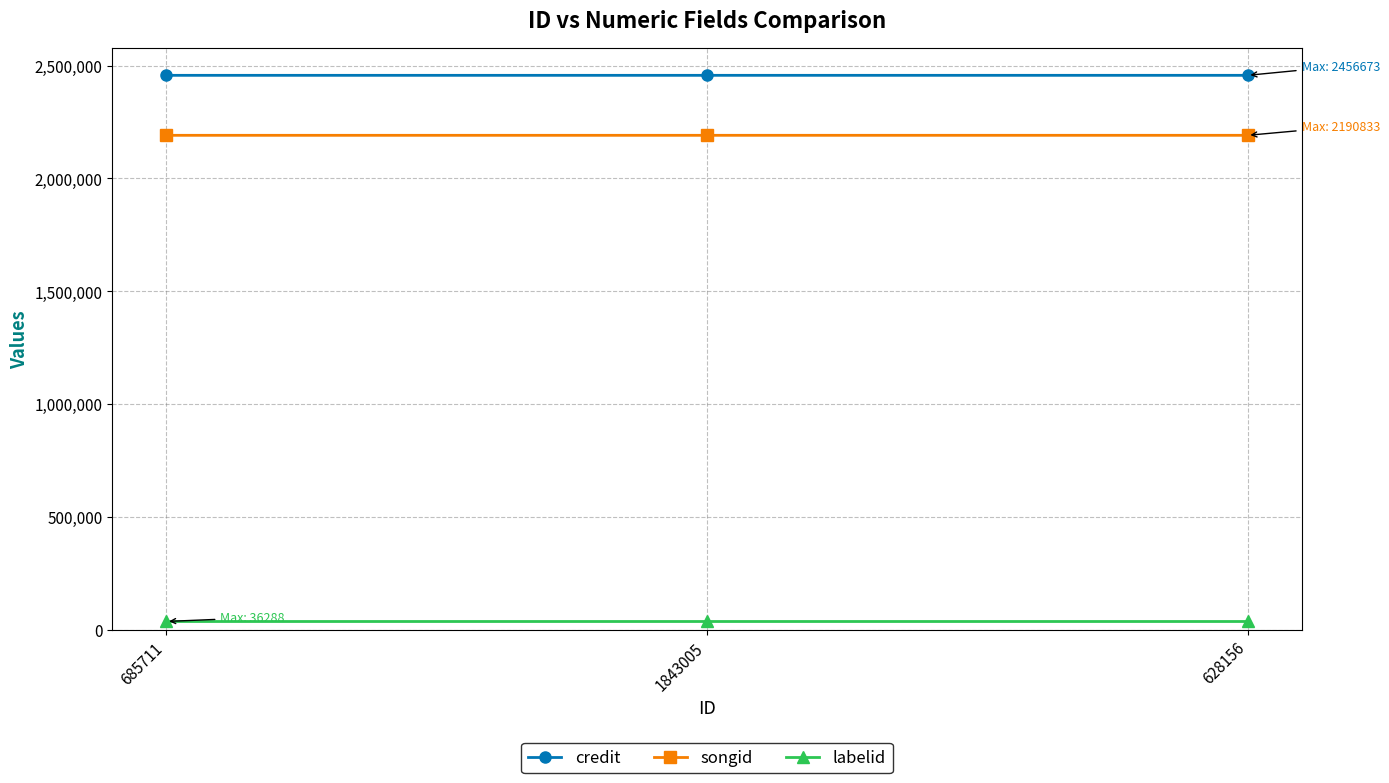

What is the minimum value for credit?

2456652